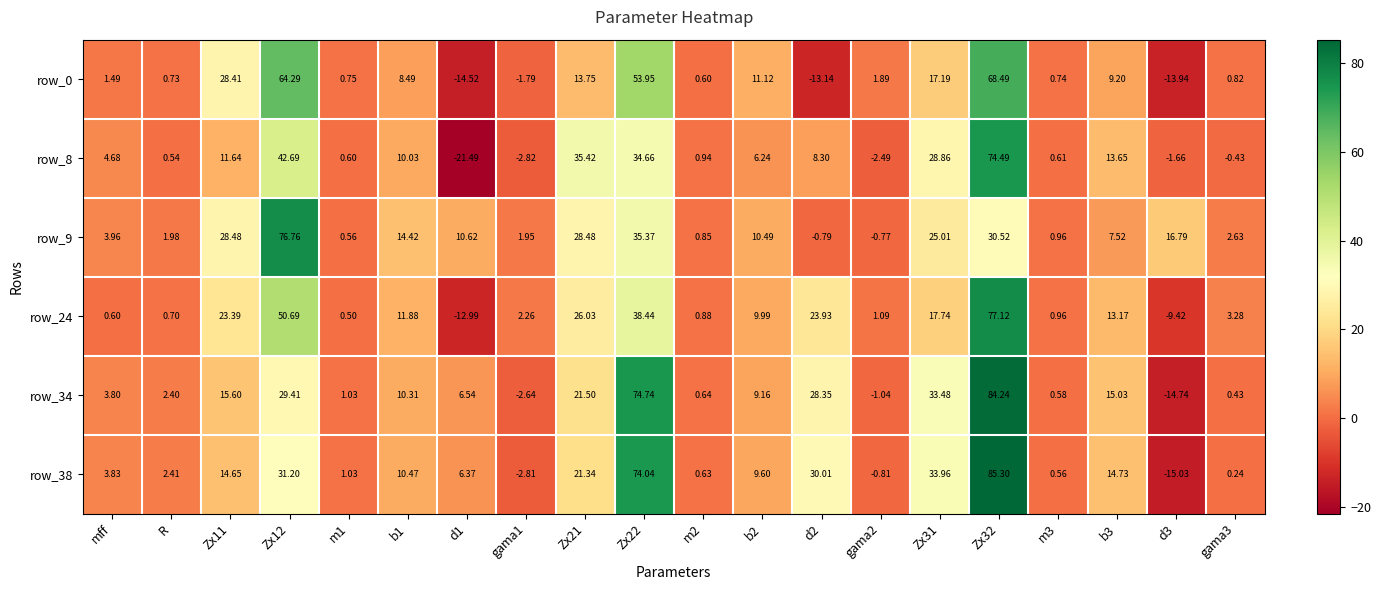

What is the minimum value shown in the chart?

-21.5